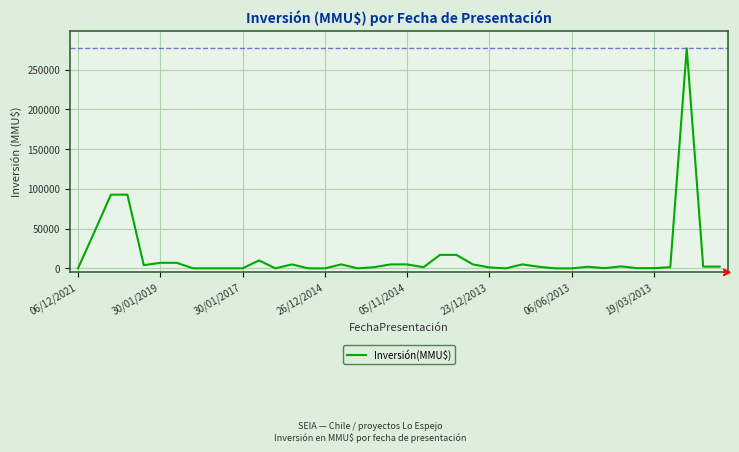

What is the sum of all values?

618146